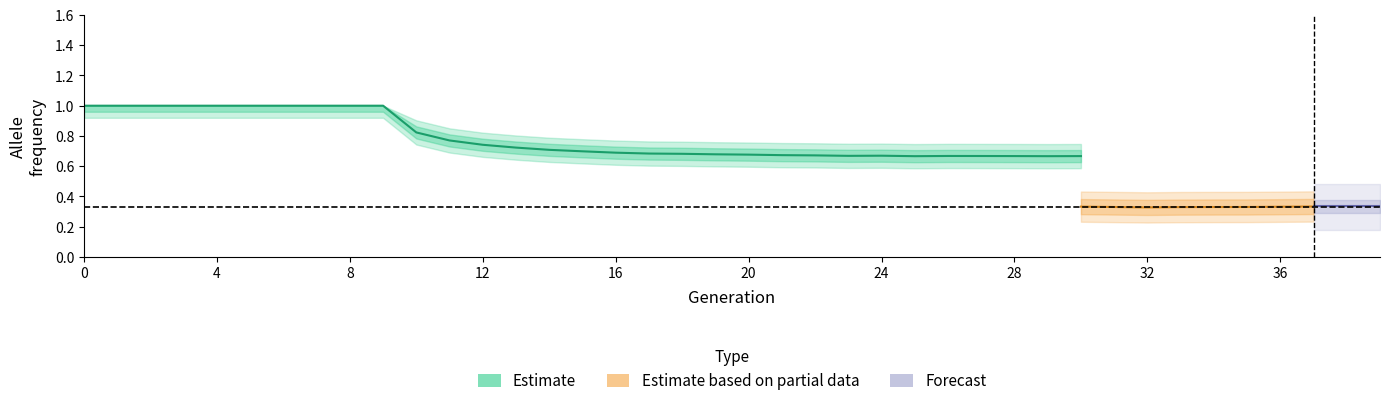

How many rate_drive values are between 0 and 1?

40